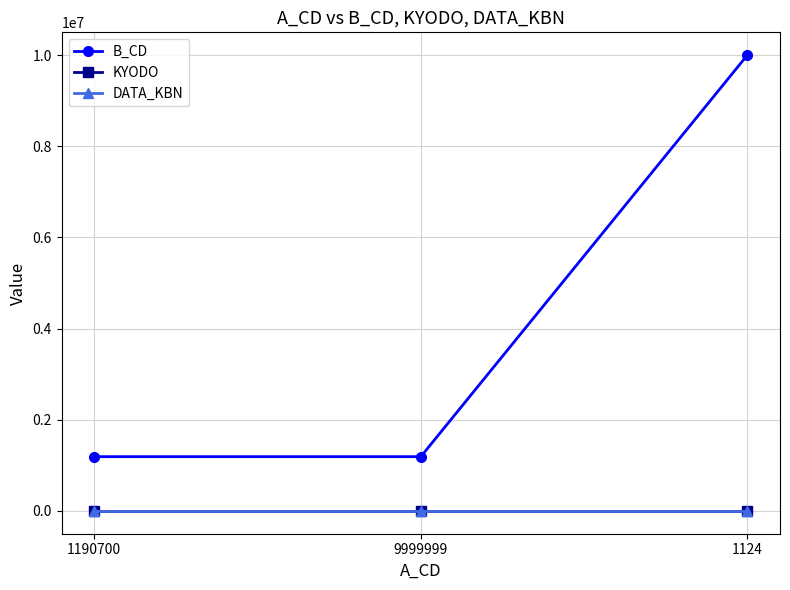

What is the spread (max minus min) of values at 1124?

9999998